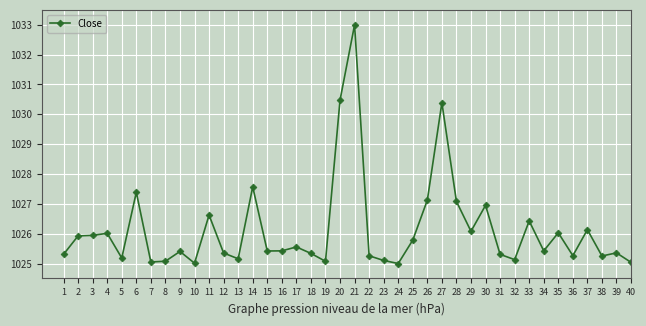

True or false: there are more than 1 points higher than both neighbors.

True